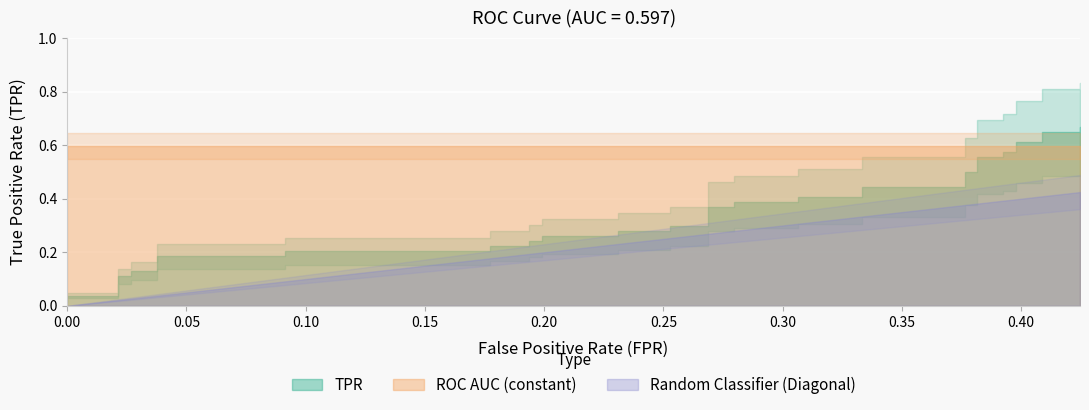

The value of fpr at 39 is 0.2. True or false?

False